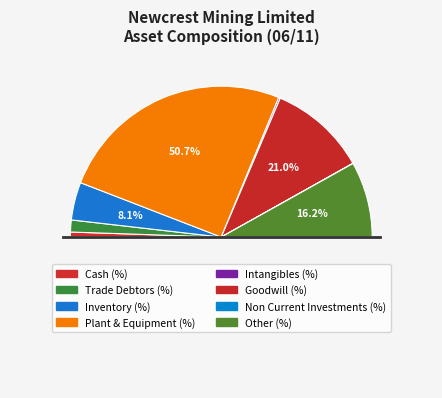

To the nearest percent, what is the difference between the largest and smallest slice percentages?

51%